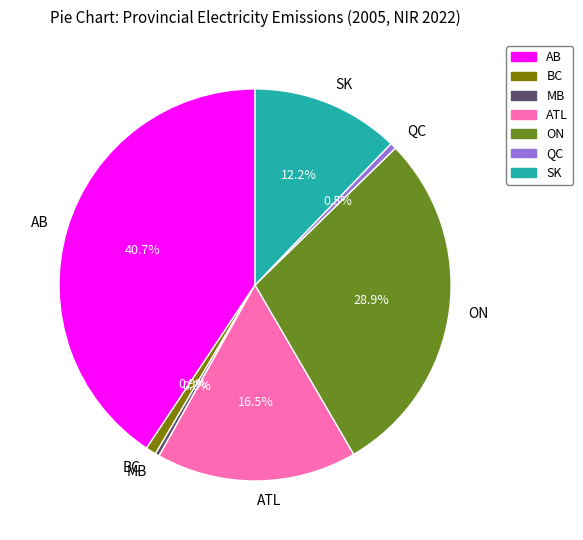

How many slices are in this pie chart?

7